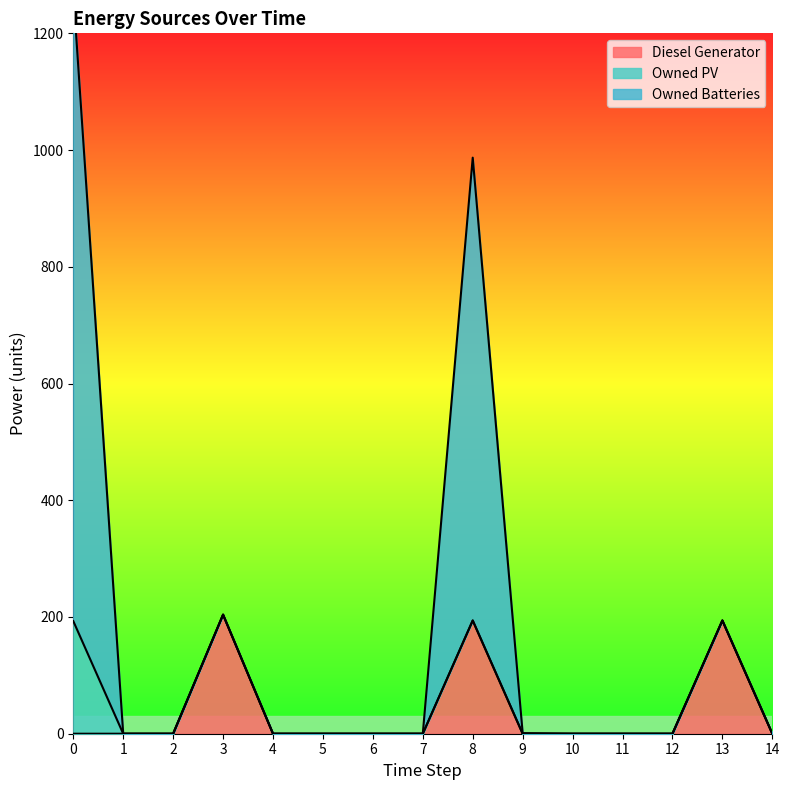

What is the greatest value displayed?

1270